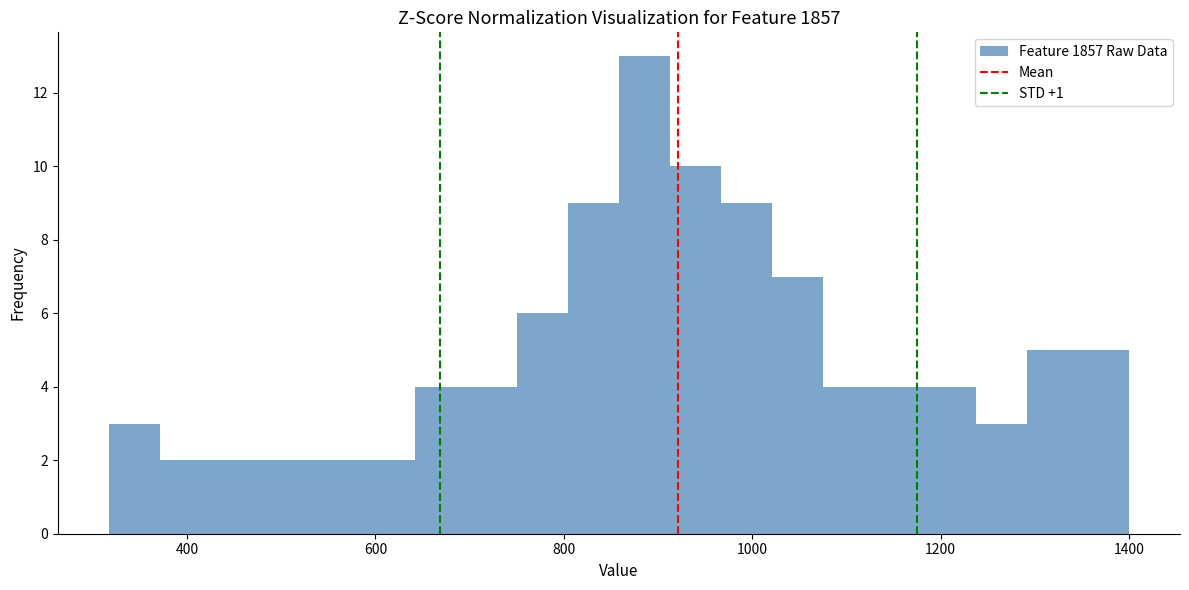

Read against the x-axis, roughly where is the centre of the tallest bar?

880